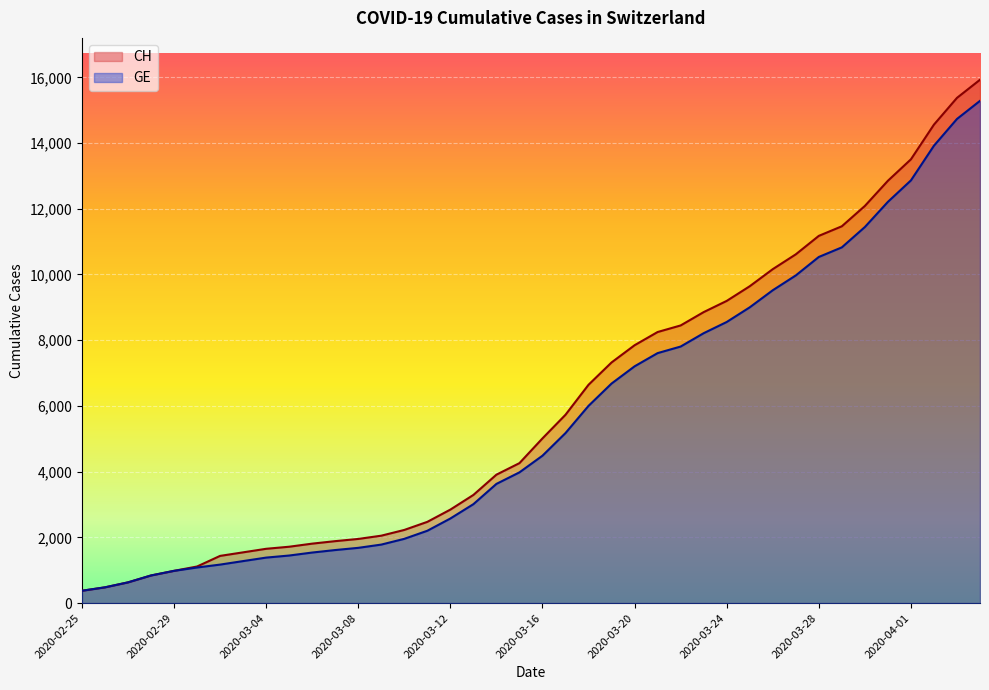

Is it true that CH equals 4090 at 2020-03-12?

False